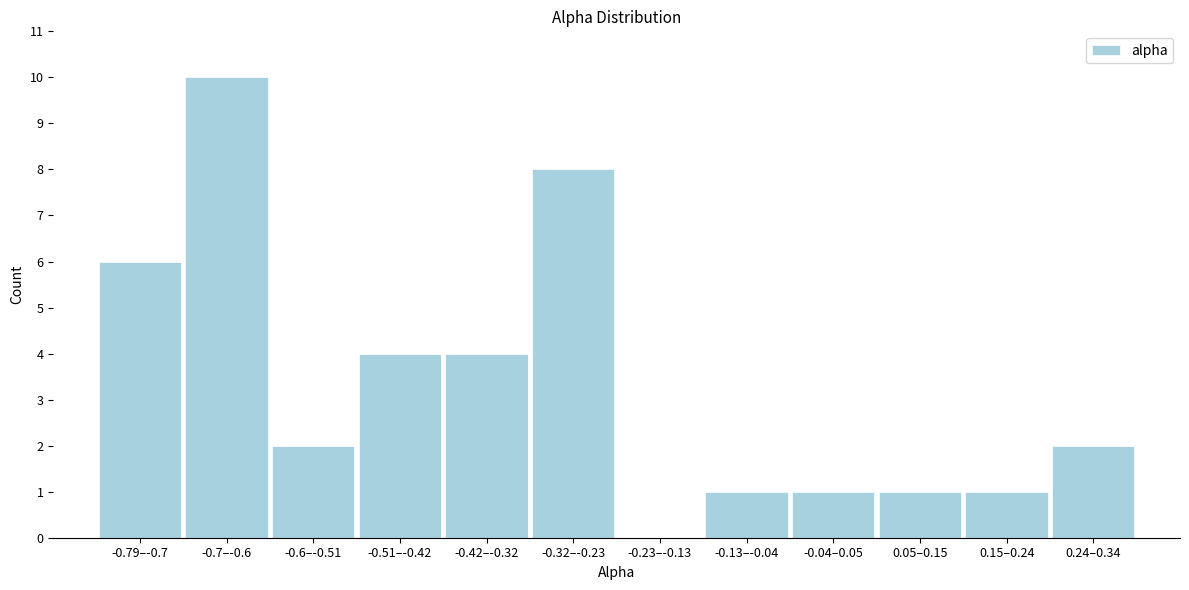

Reading left to right, transcribe all the data shown in this chart.

-0.79–-0.7=6	-0.7–-0.6=10	-0.6–-0.51=2	-0.51–-0.42=4	-0.42–-0.32=4	-0.32–-0.23=8	-0.23–-0.13=0	-0.13–-0.04=1	-0.04–0.05=1	0.05–0.15=1	0.15–0.24=1	0.24–0.34=2